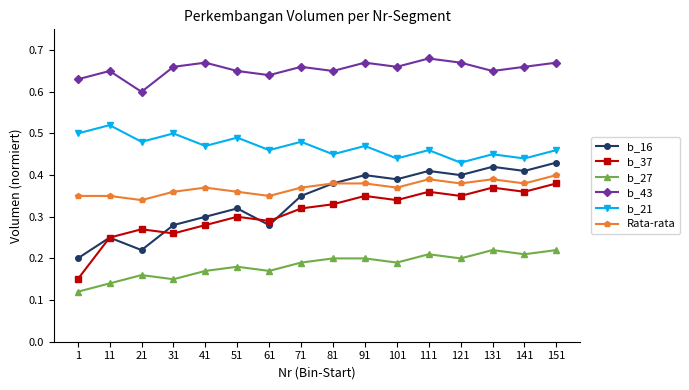

How many interior local valleys does the b_21 series have?

7